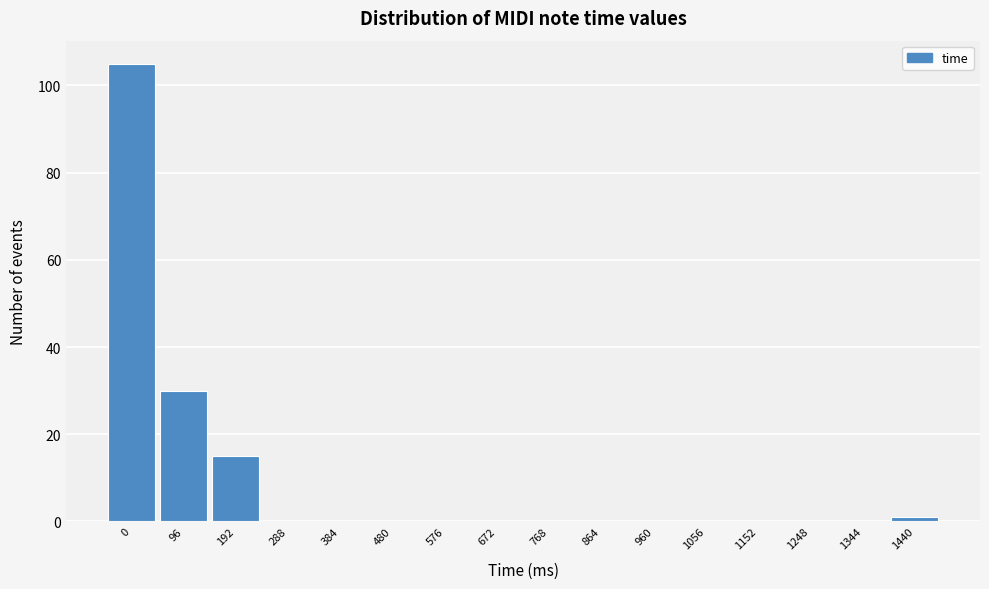

Reading left to right, what are all the values shown in this chart?

0=105	96=30	192=15	288=0	384=0	480=0	576=0	672=0	768=0	864=0	960=0	1056=0	1152=0	1248=0	1344=0	1440=1